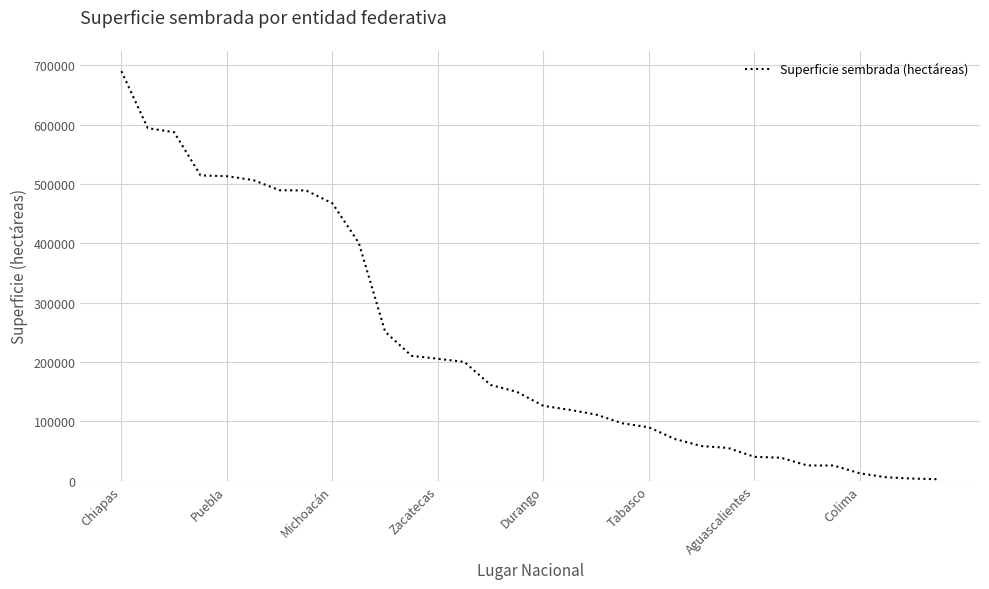

What is the greatest value displayed?

690207.9